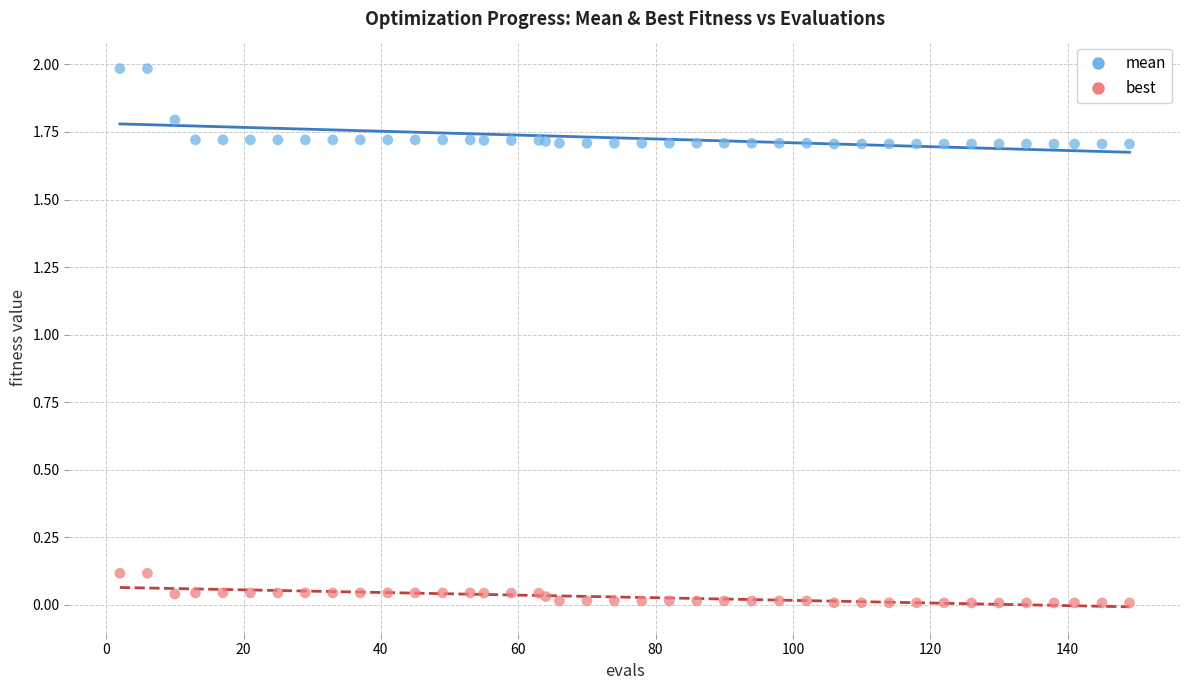

What is the X range (max minus min) for the scatter plot?

147.0